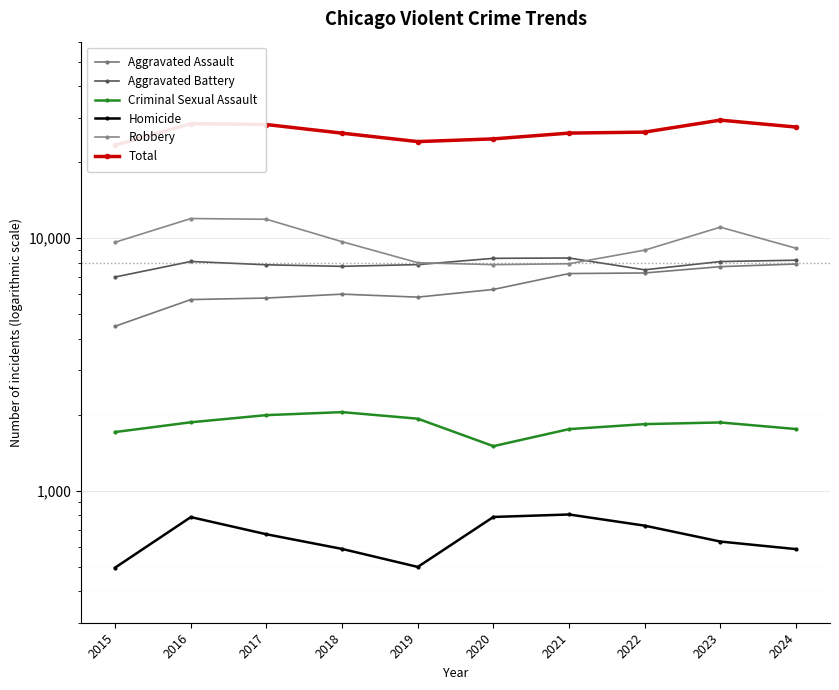

What is the difference between the second highest and minimum values in the Robbery series?

4026